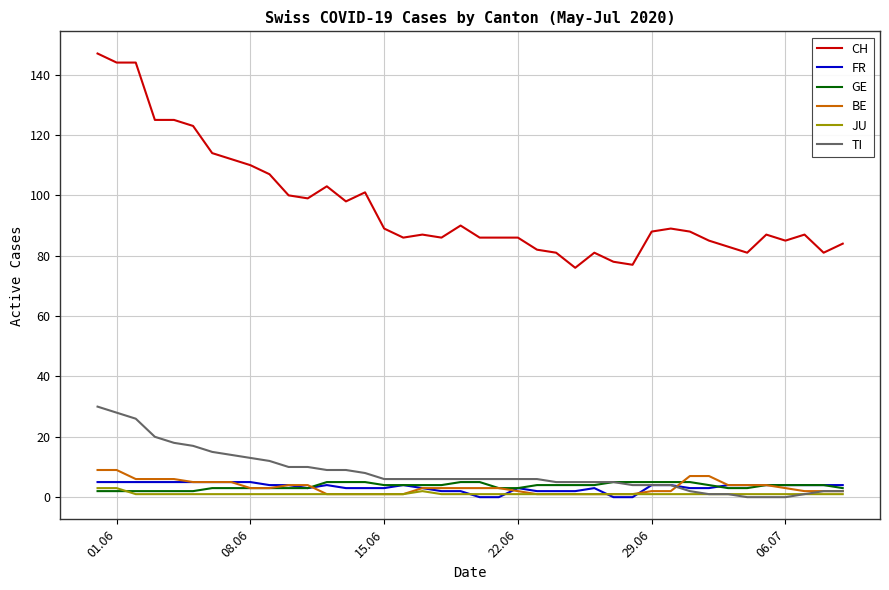

Which series has the largest total across all categories?

CH